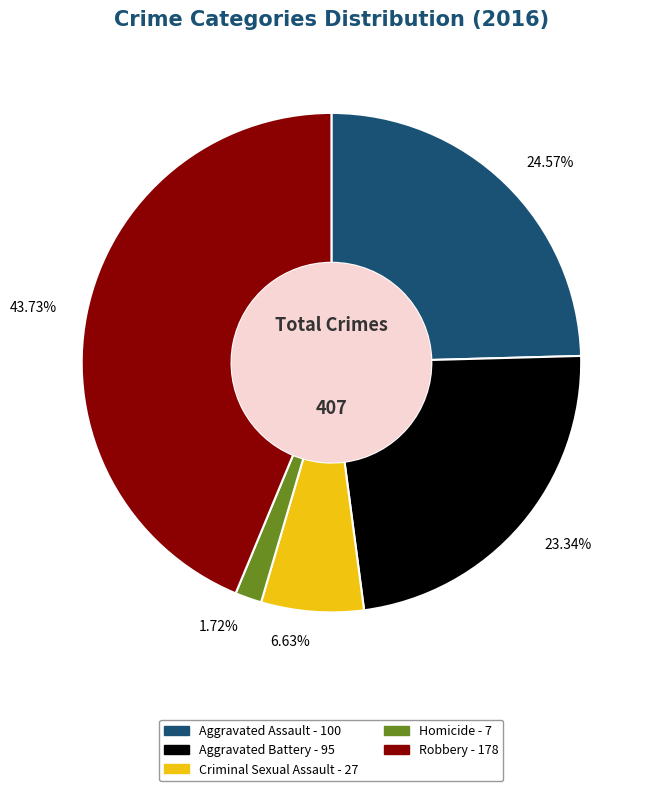

Combined, what portion of the pie is Aggravated Battery and Criminal Sexual Assault?

30.0%